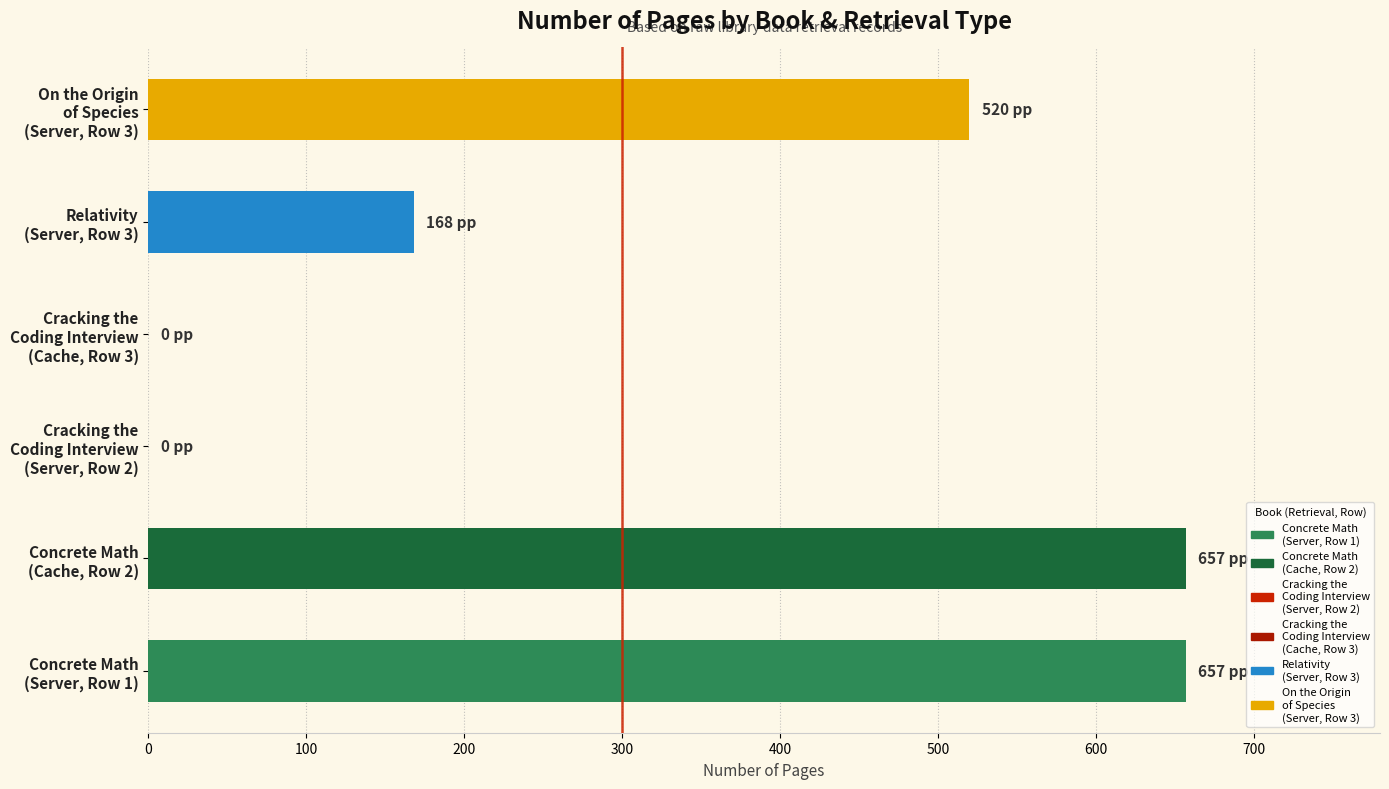

Reading left to right, extract all data points from this chart.

657	657	0	0	168	520